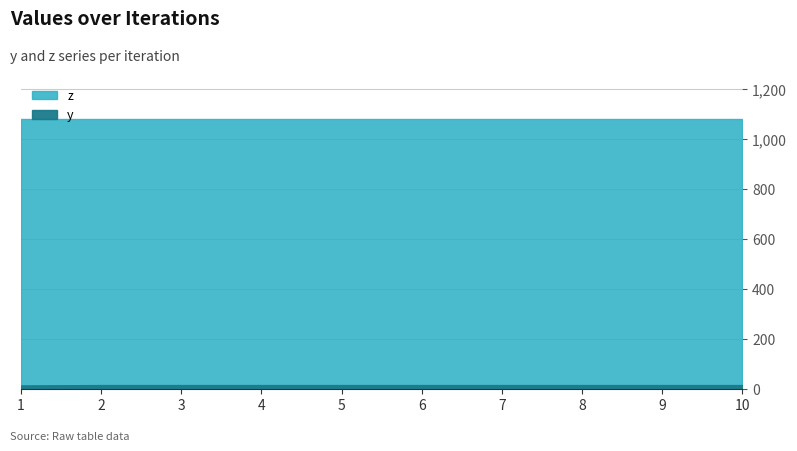

What is the change in value from 1 to 5?

+1.4